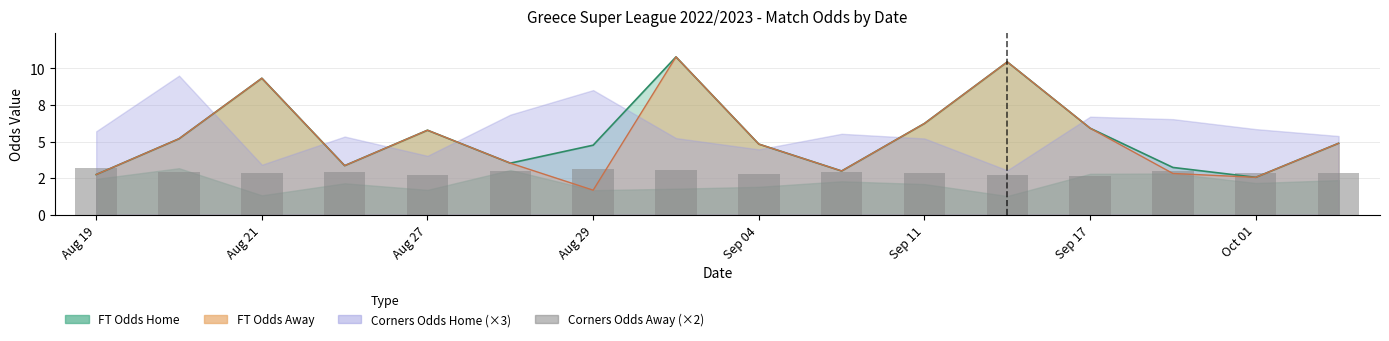

Where is the data nearest to the value 2?

Sep 17